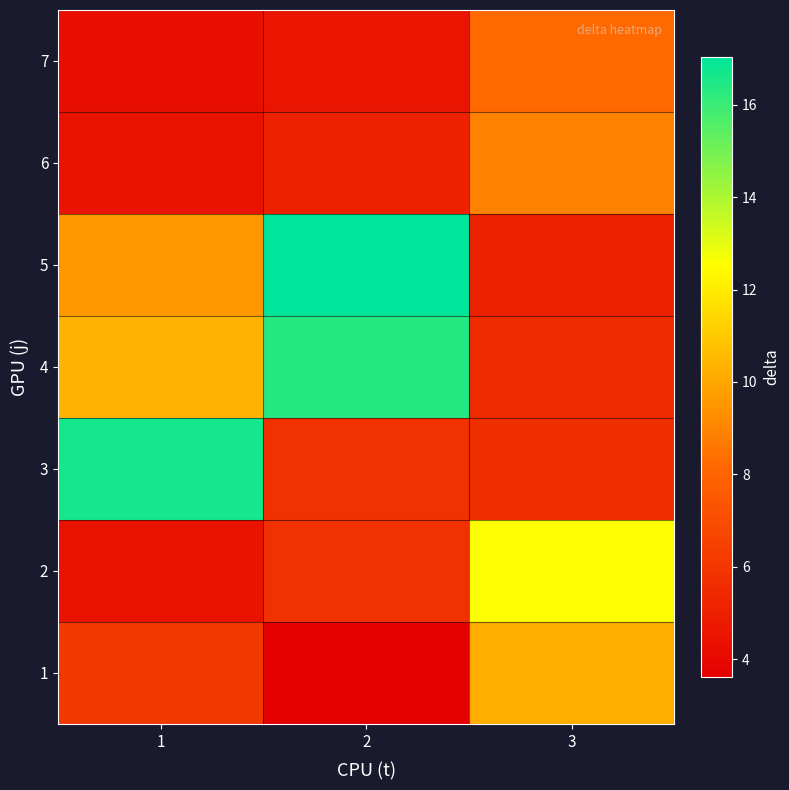

Reading left to right, what are all the values shown in this chart?

1: 1=6.2	2=3.6	3=10.2
2: 1=4.5	2=5.8	3=12.6
3: 1=16.7	2=5.8	3=5.7
4: 1=10.4	2=16.4	3=5.5
5: 1=9.5	2=17.0	3=5.1
6: 1=4.5	2=5.1	3=8.9
7: 1=4.3	2=4.6	3=8.2